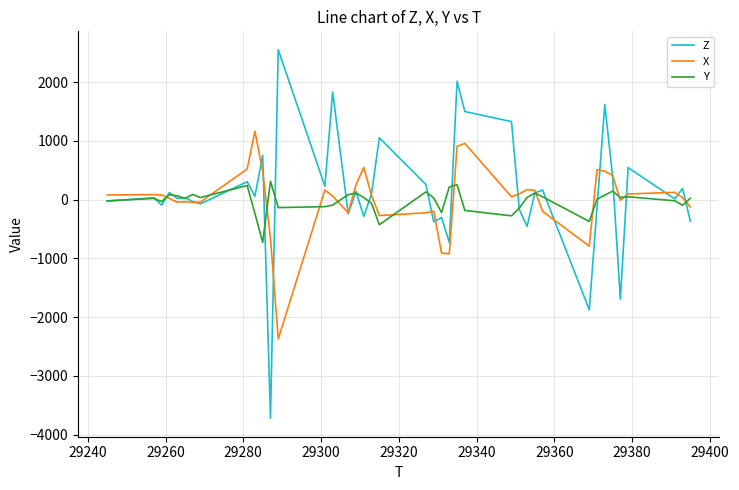

What is the highest value of the Y series?

312